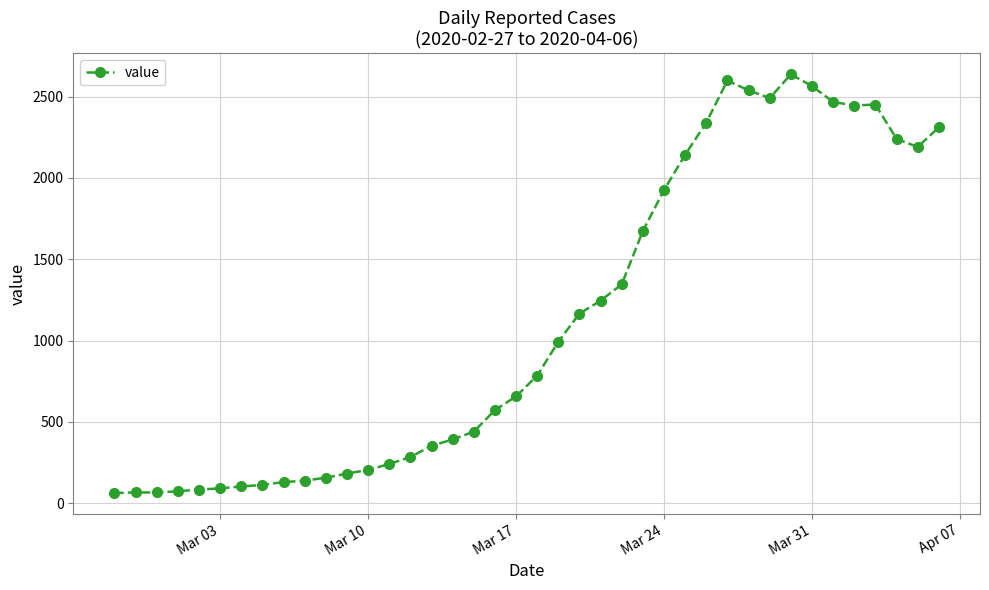

What is the sum of all values?

44951